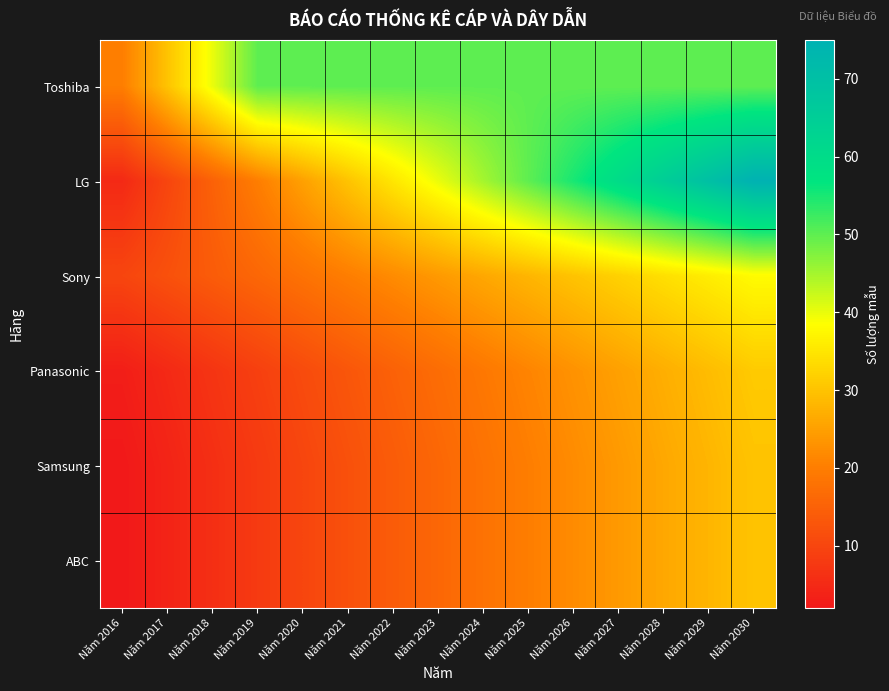

What is the spread (max minus min) of values at Năm 2019?

42